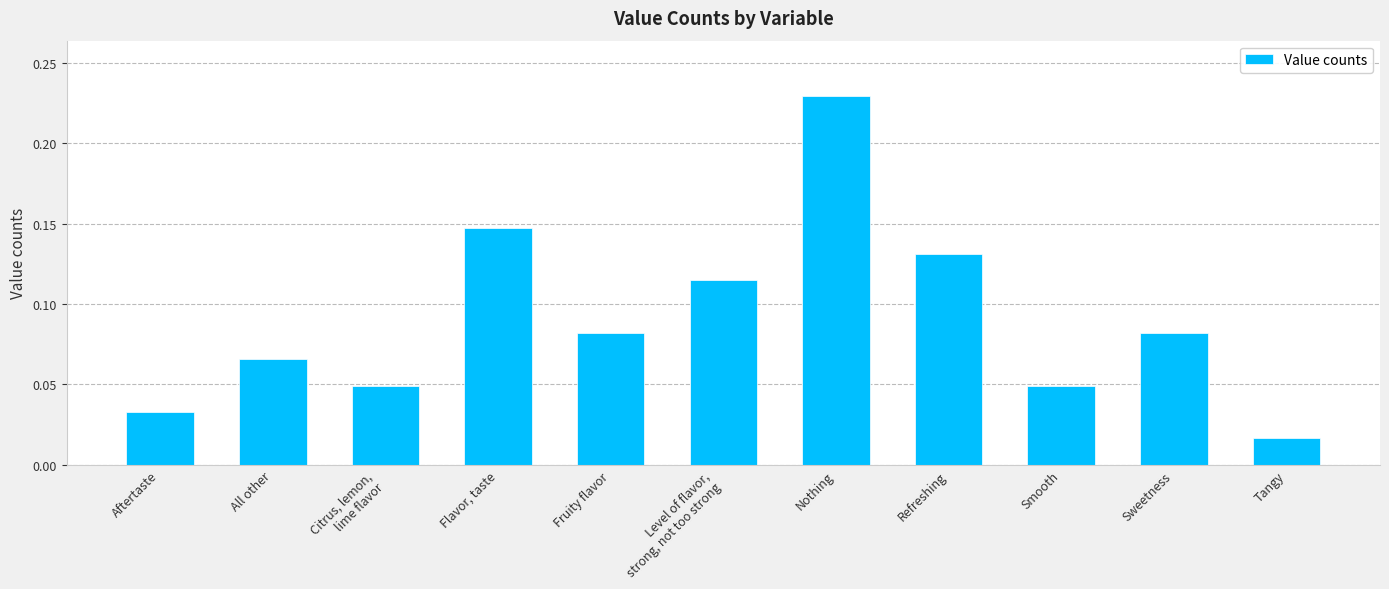

Which has a higher value, Citrus, lemon,
lime flavor or Refreshing?

Refreshing